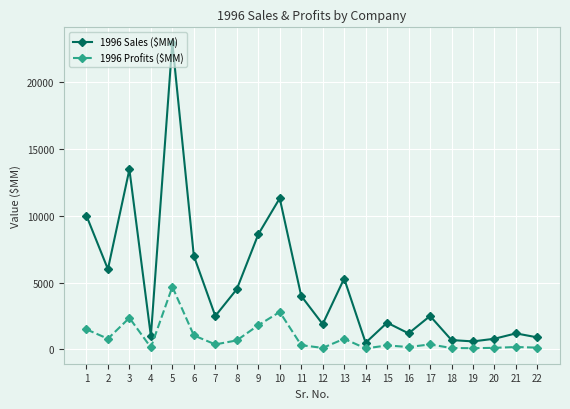

Rank the series by their average value, from highest to lowest.

1996 Sales ($MM), 1996 Profits ($MM)